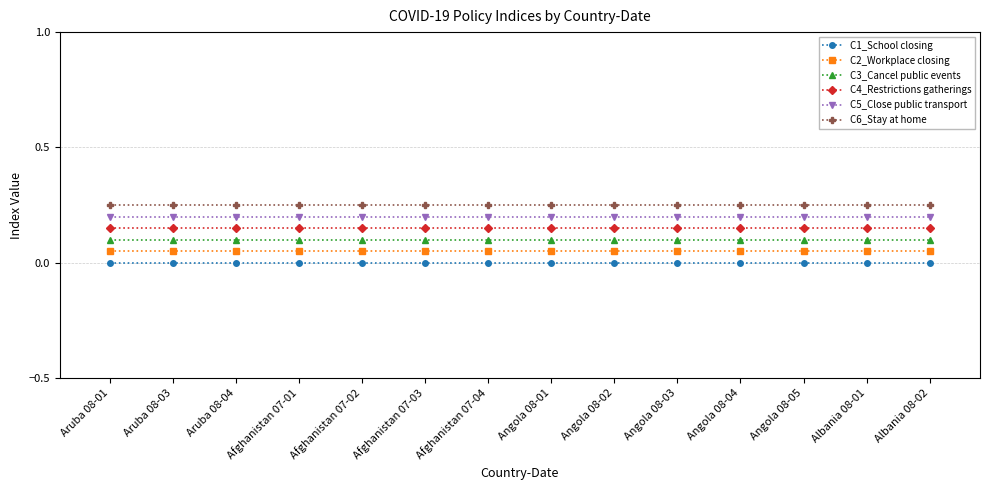

True or false: C4_Restrictions gatherings and C6_Stay at home cross at least once.

False